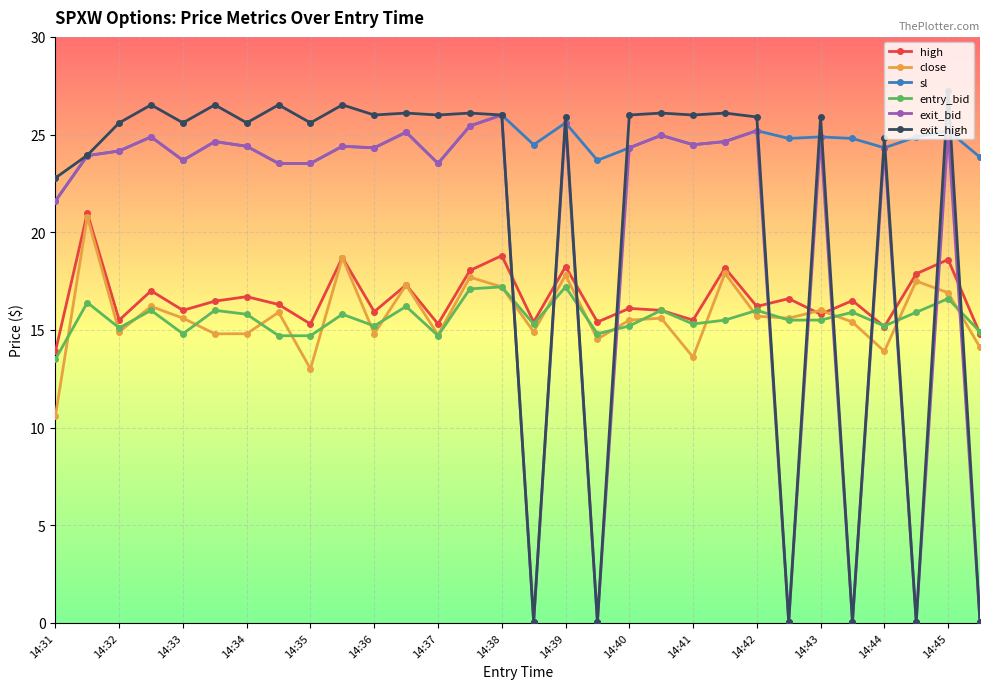

What is the average value of the entry_bid series?

15.6